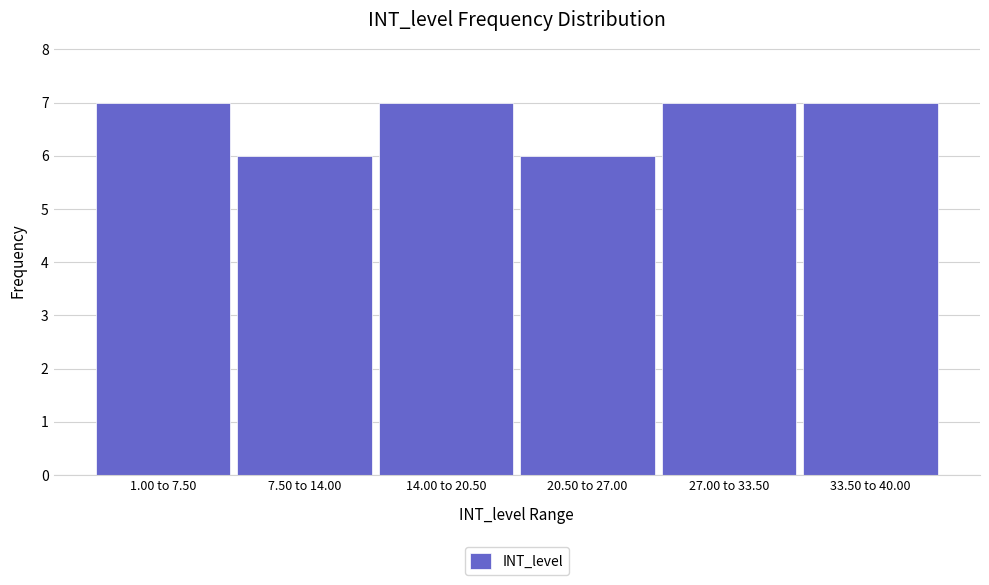

Reading right to left, extract all data points from this chart.

33.50 to 40.00=7	27.00 to 33.50=7	20.50 to 27.00=6	14.00 to 20.50=7	7.50 to 14.00=6	1.00 to 7.50=7